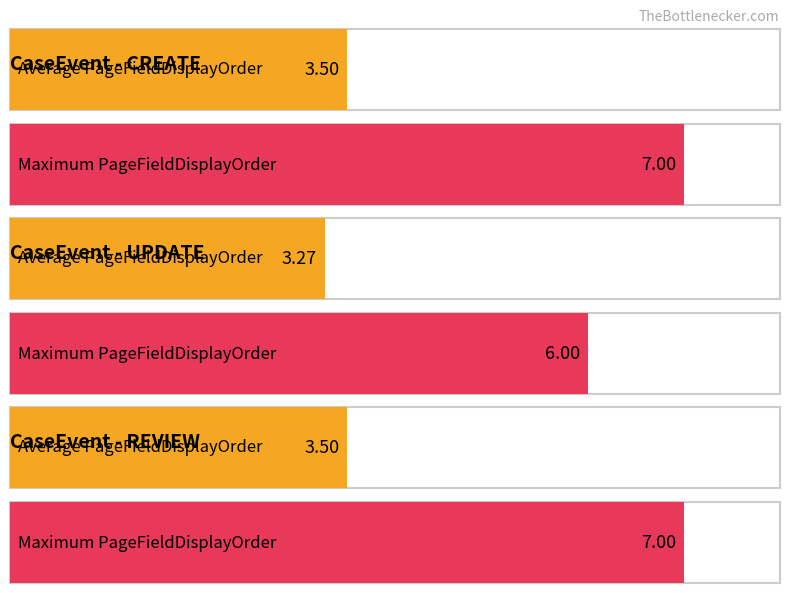

How many bars are there in each group?

2